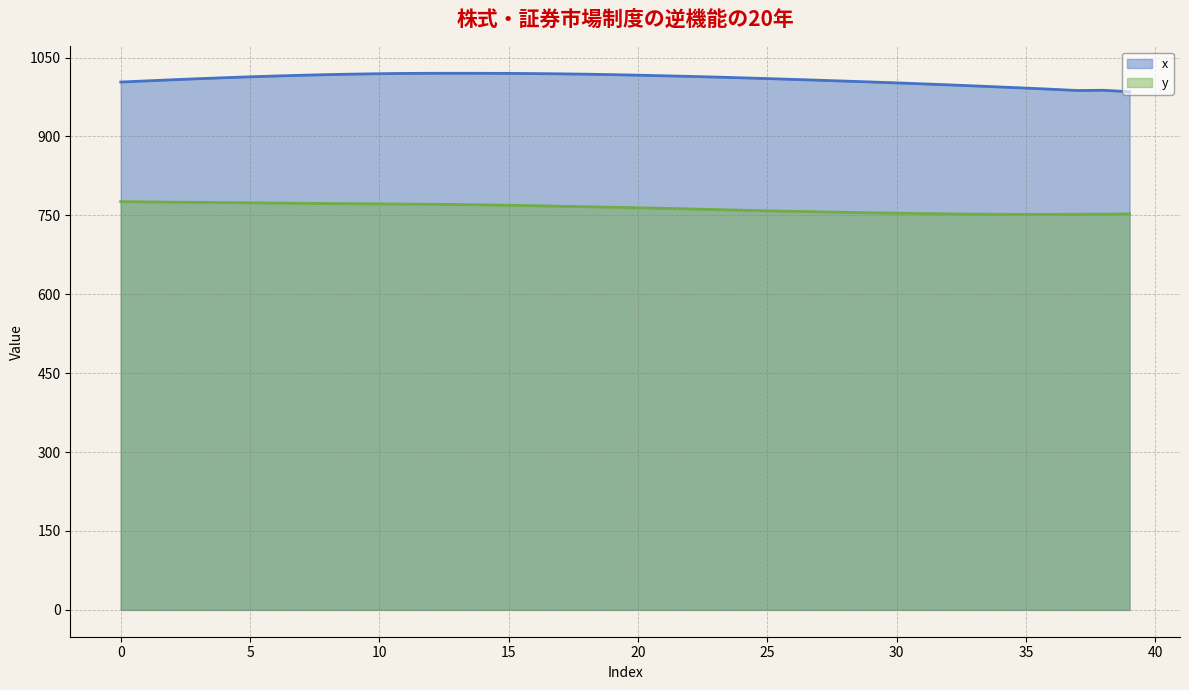

Which series has the largest total across all categories?

x (line)